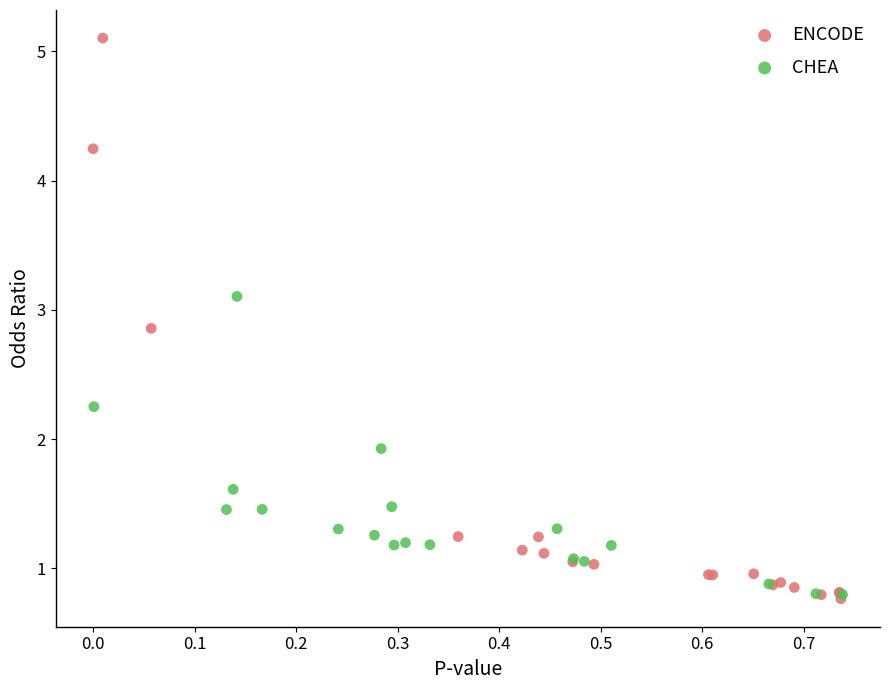

Which series contains the highest Y value?

ENCODE